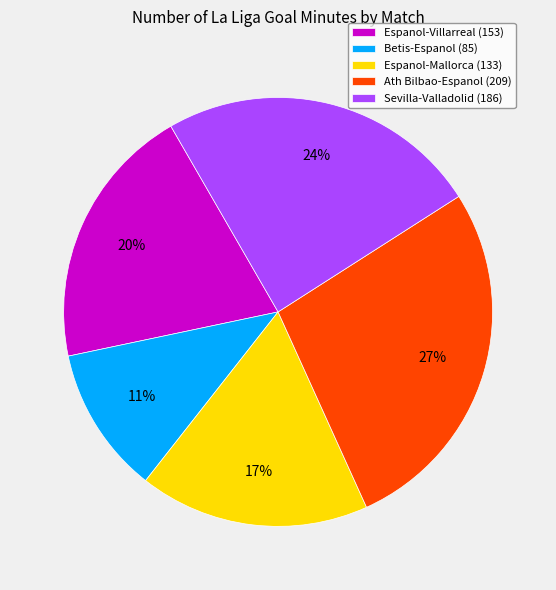

What is the smallest slice in the pie chart?

Betis-Espanol